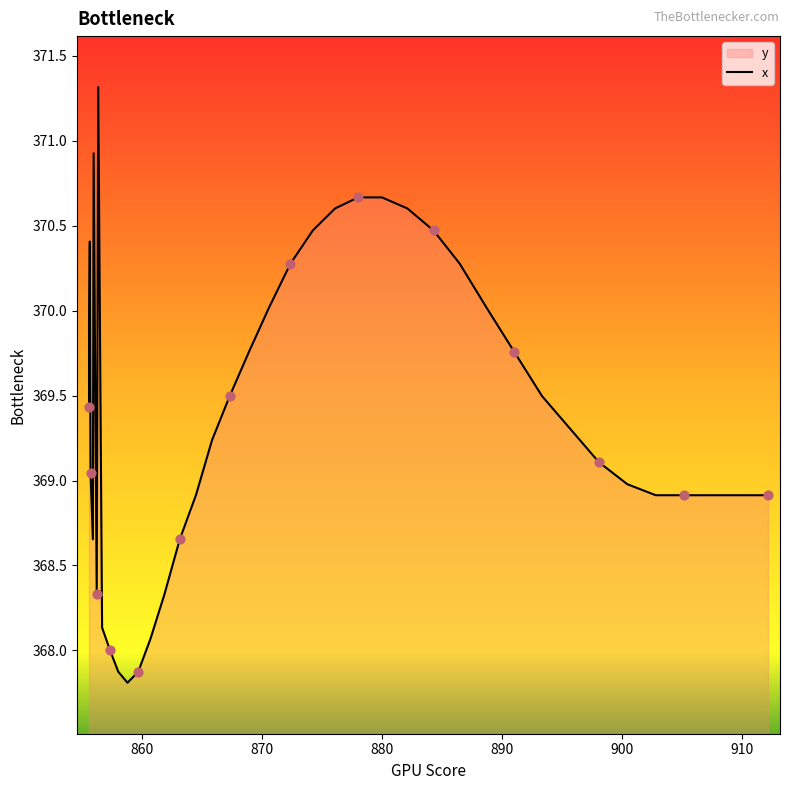

What is the greatest value displayed?

371.3